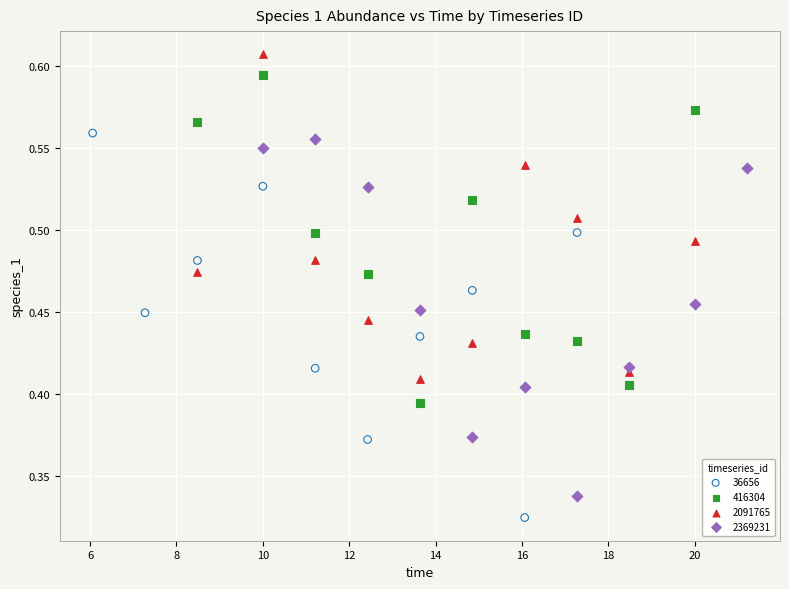

Which series contains the lowest Y value?

36656